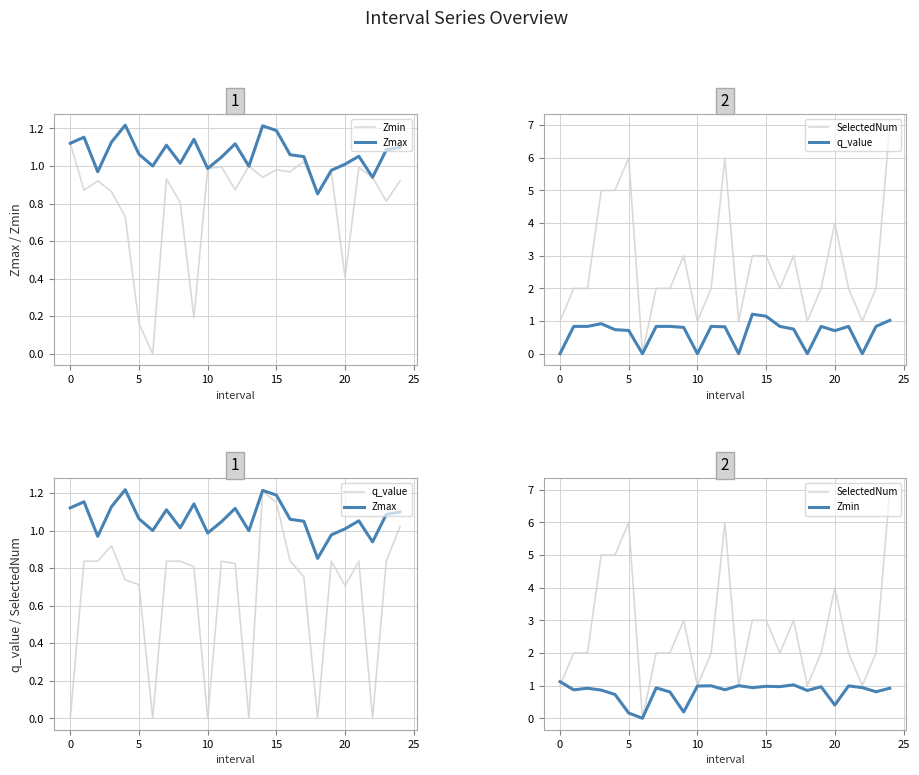

What value does the Zmin series have at 24?

0.9